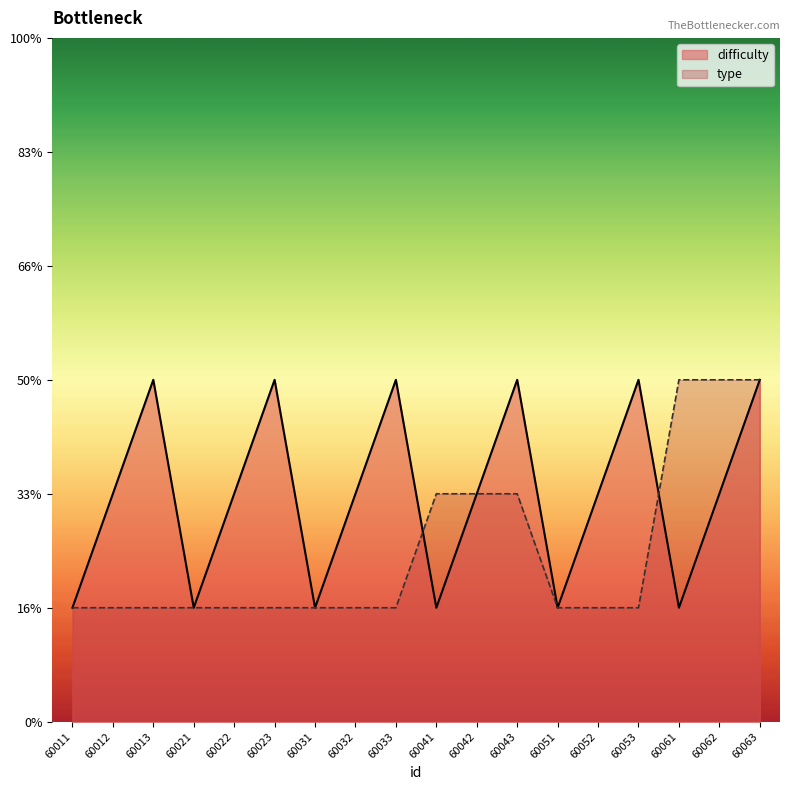

Read the type value at 60021.

1